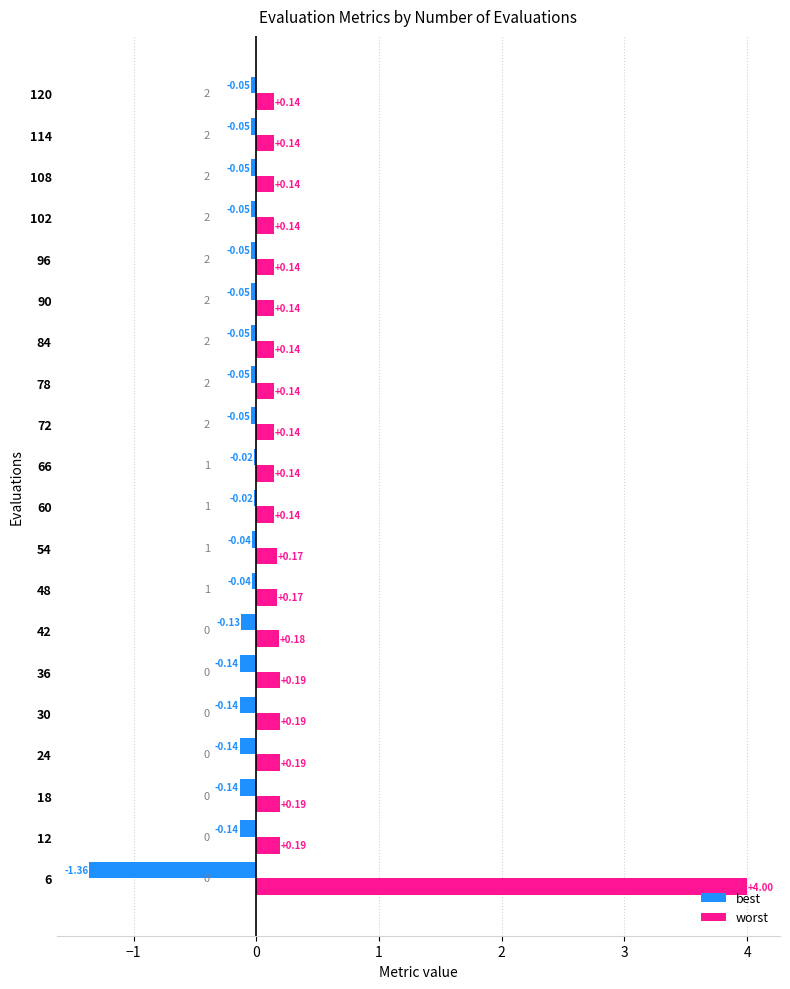

Which series has the widest spread of values?

worst